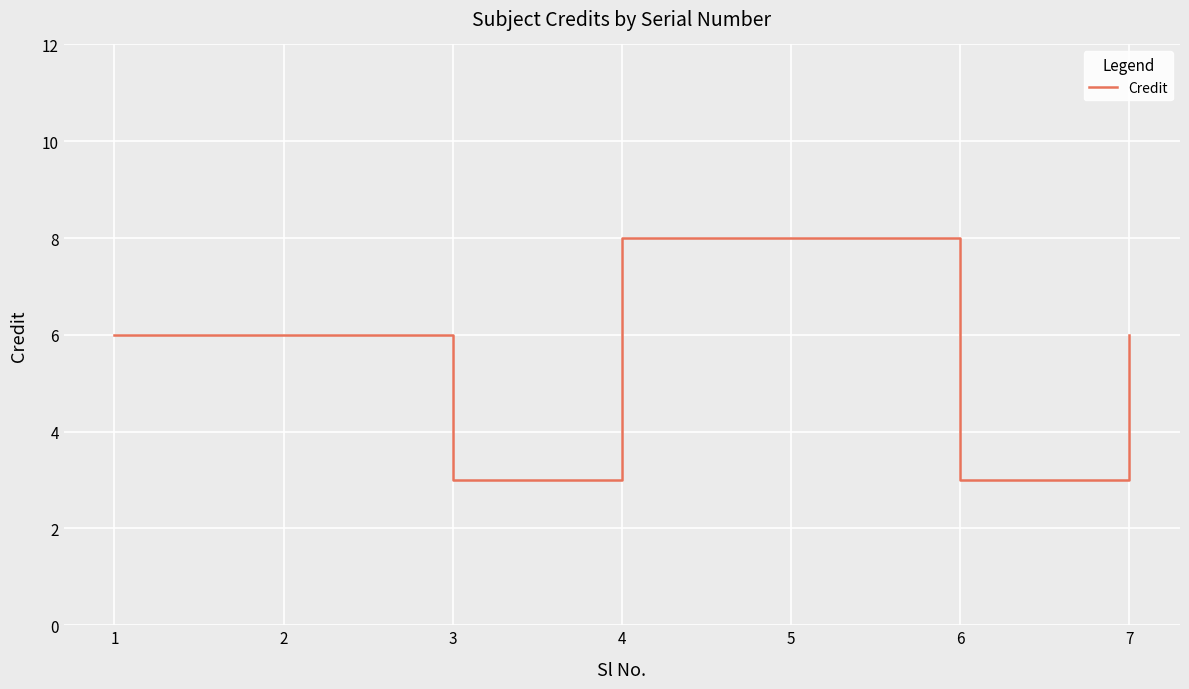

How many interior local valleys (lower than both neighbors) does the data have?

2